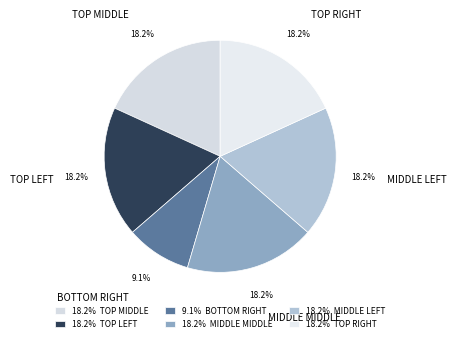

Count the number of slices in the pie.

6